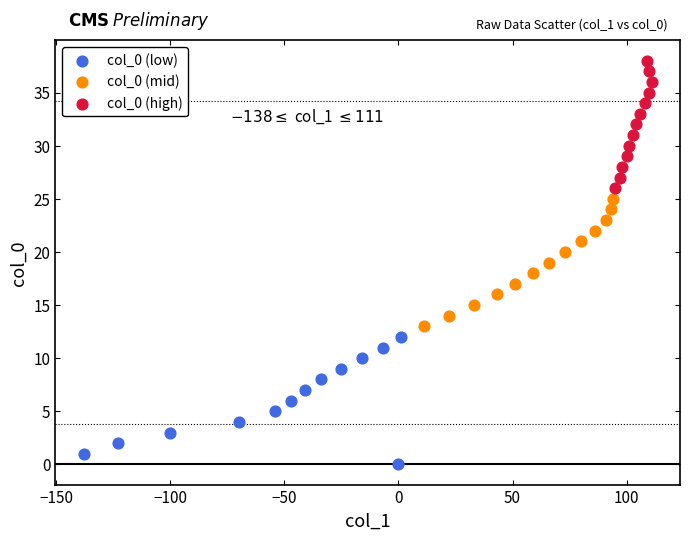

Which series contains the highest Y value?

col_0 (high)